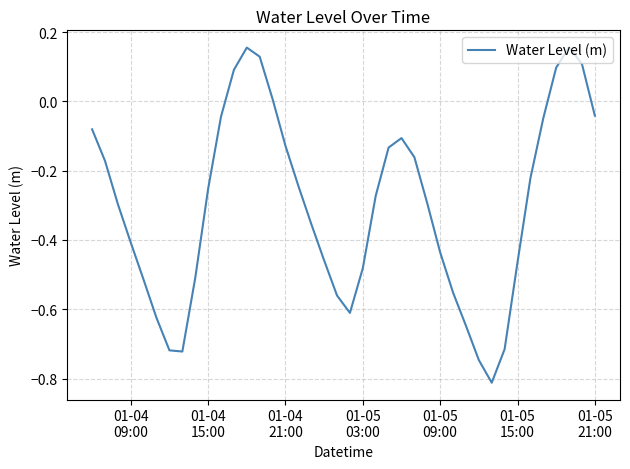

What is the difference between the maximum and minimum values?

1.0